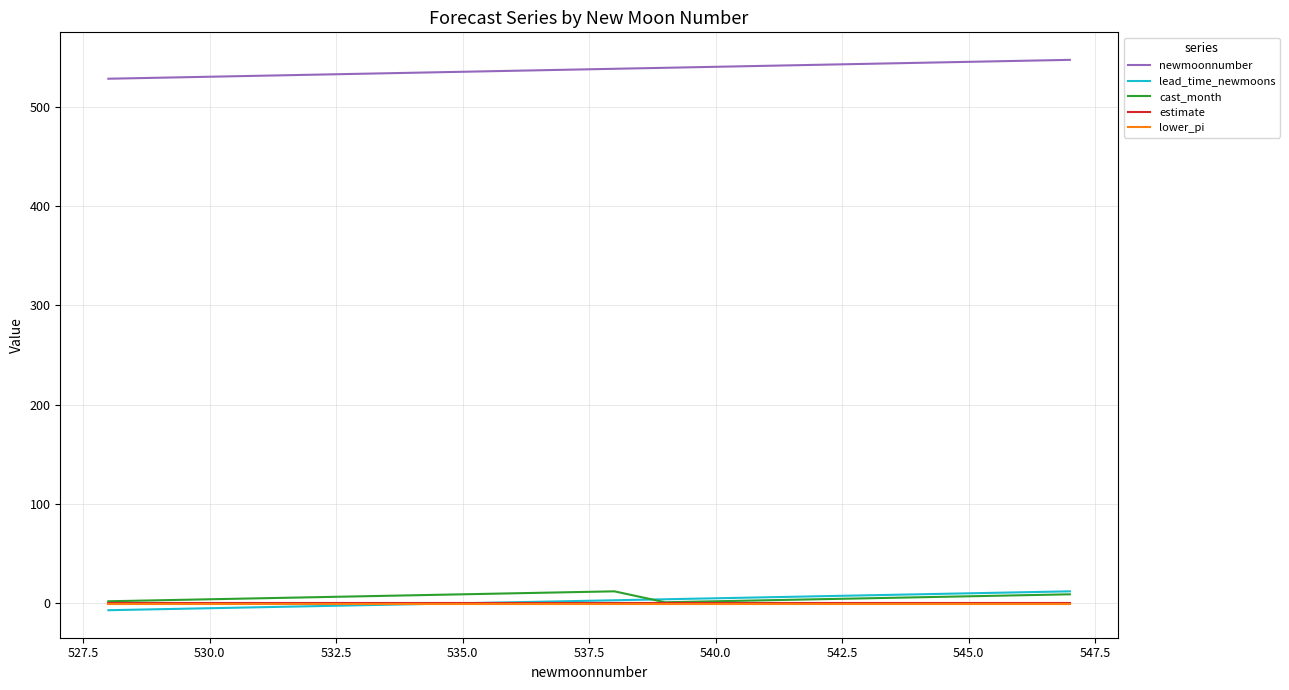

What is the highest value of the newmoonnumber series?

547.0